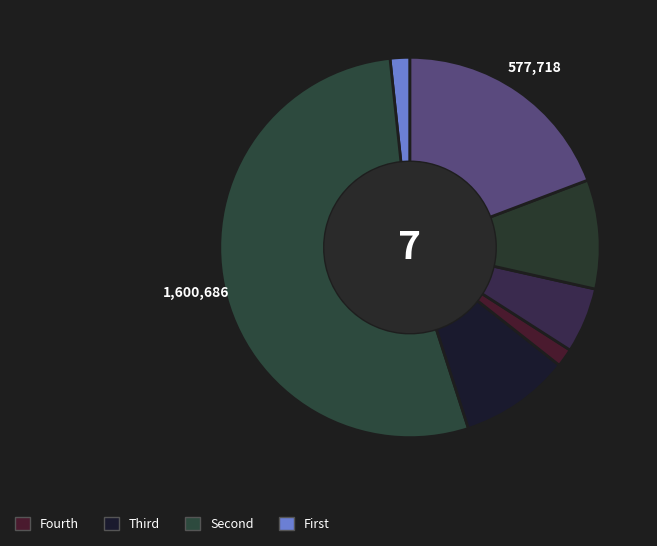

Count the number of slices in the pie.

7